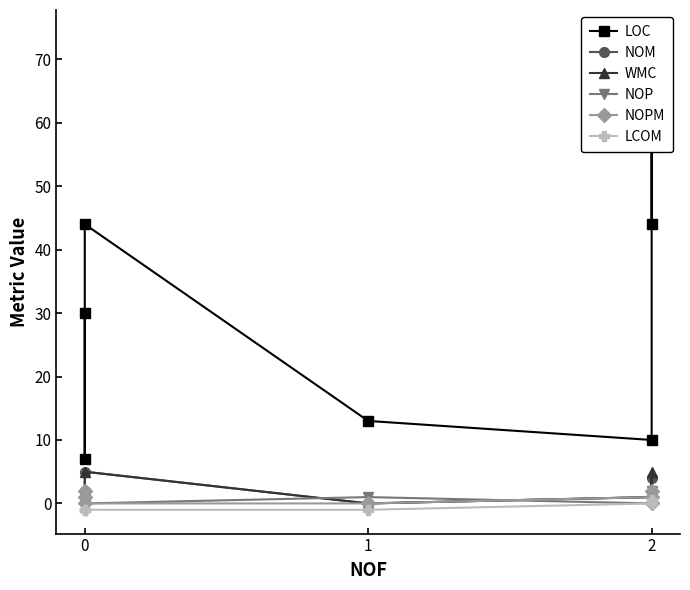

True or false: NOM and LCOM intersect in this chart.

False